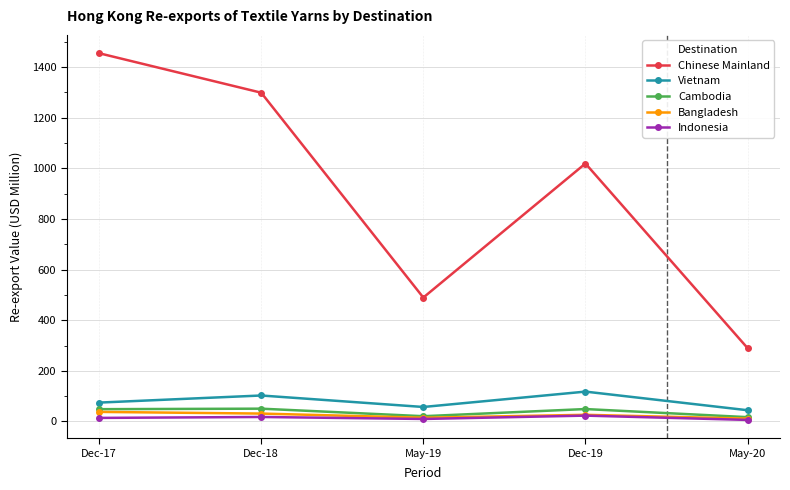

True or false: Vietnam and Bangladesh cross at least once.

False